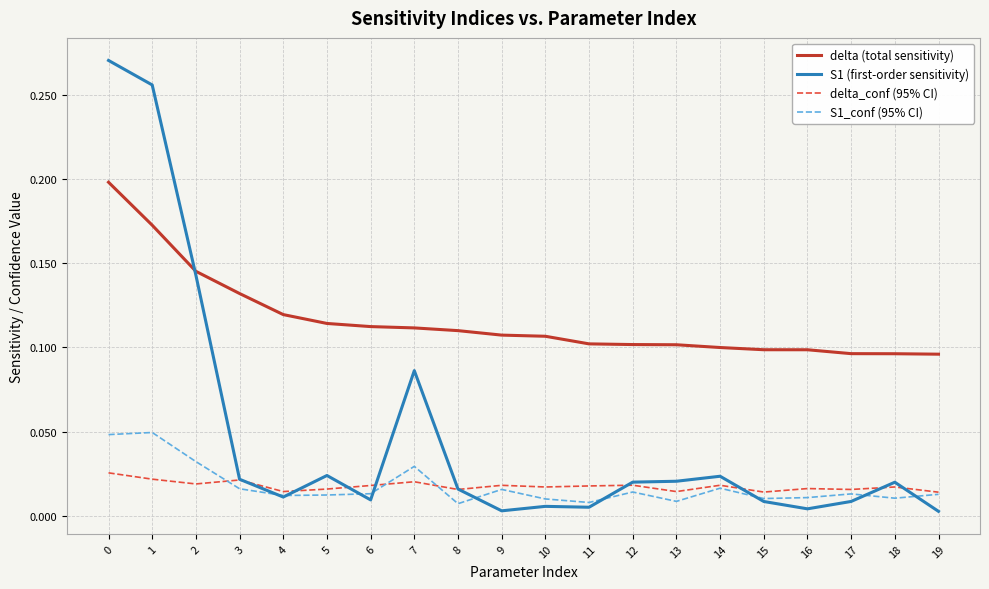

Which series has the largest total across all categories?

delta (total sensitivity)